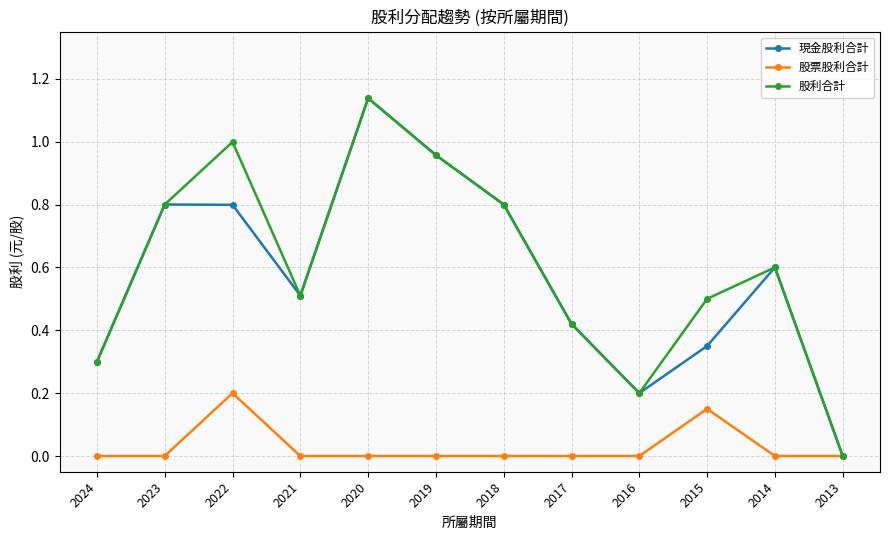

Is the value of 股利合計 at 2018 greater than the value of 現金股利合計 at 2024?

Yes